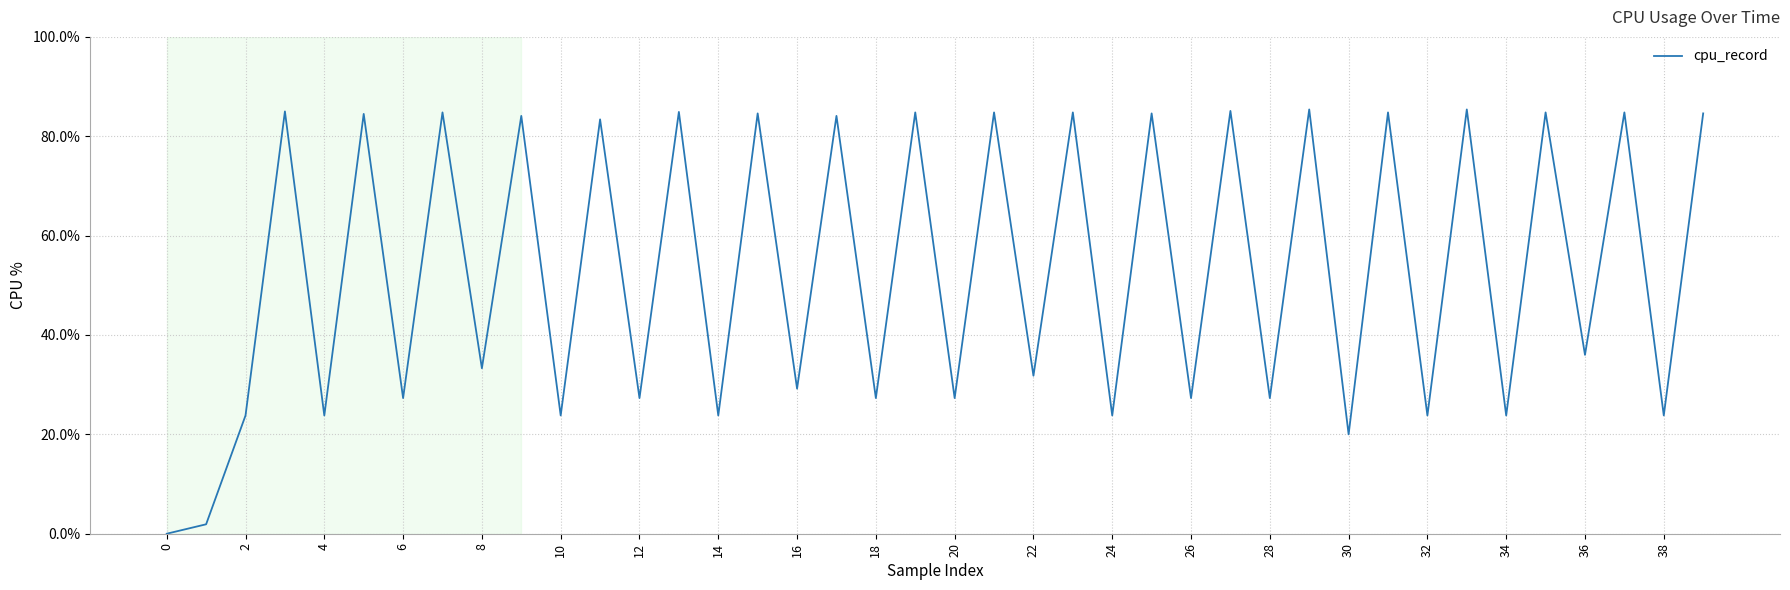

What is the difference between the maximum and minimum values?

85.4